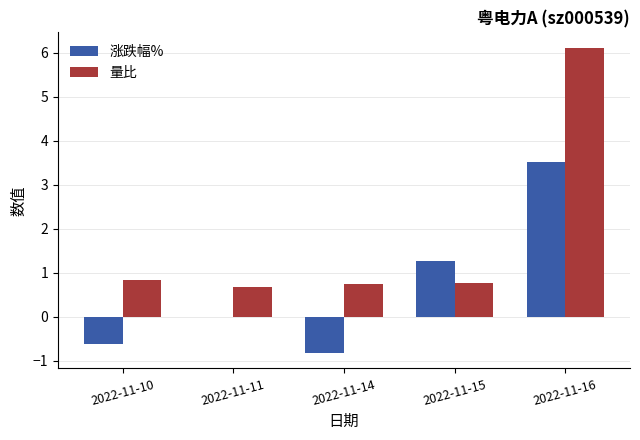

At which label is 涨跌幅% closest to 1?

2022-11-15